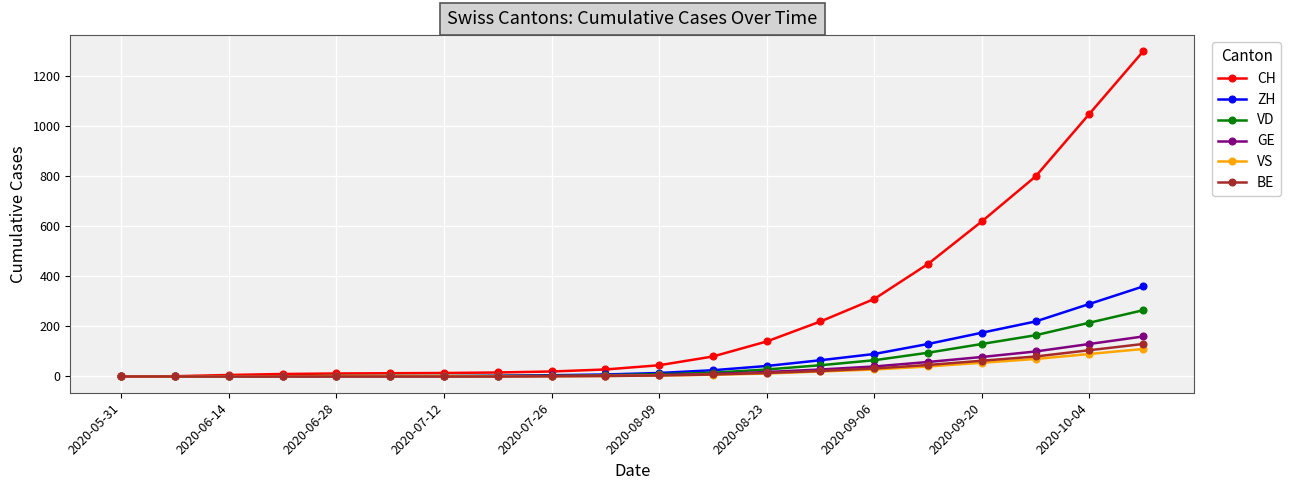

Which series has the largest total across all categories?

CH